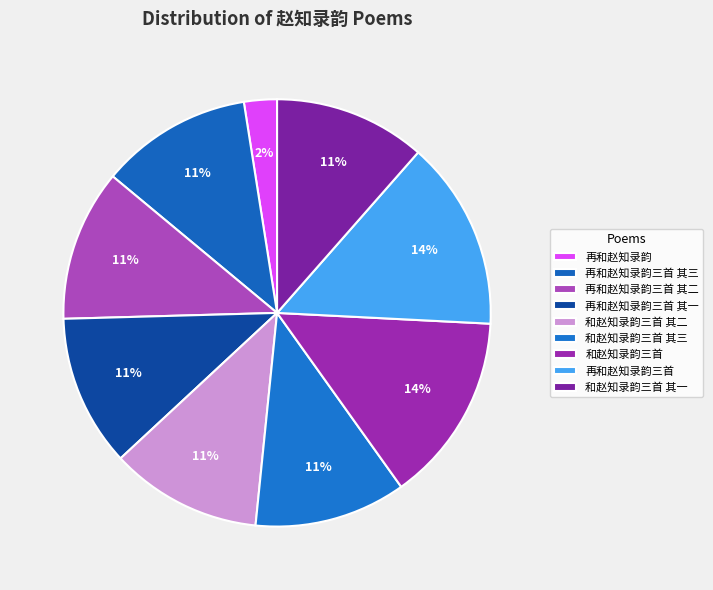

How many slices are in this pie chart?

9